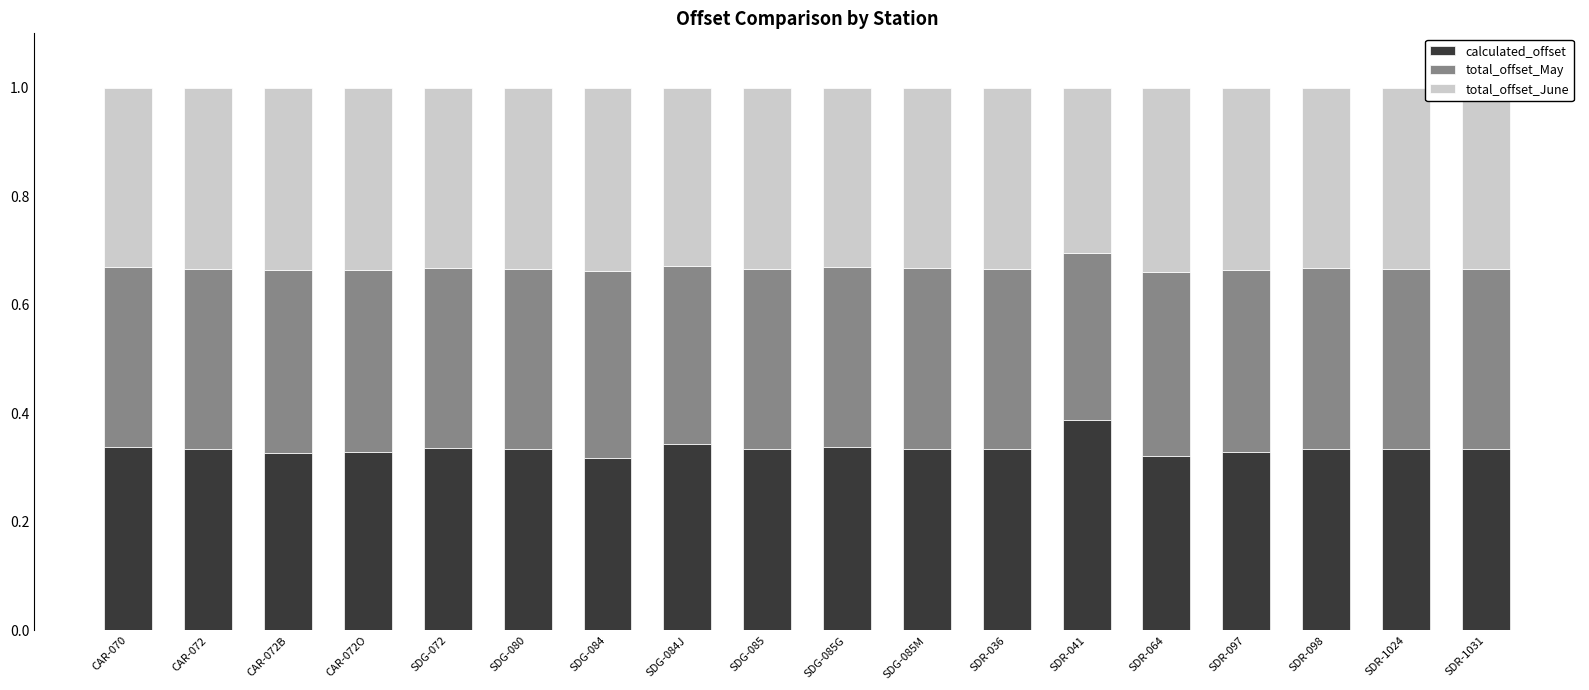

The value of calculated_offset at SDG-085M is 0.1. True or false?

False